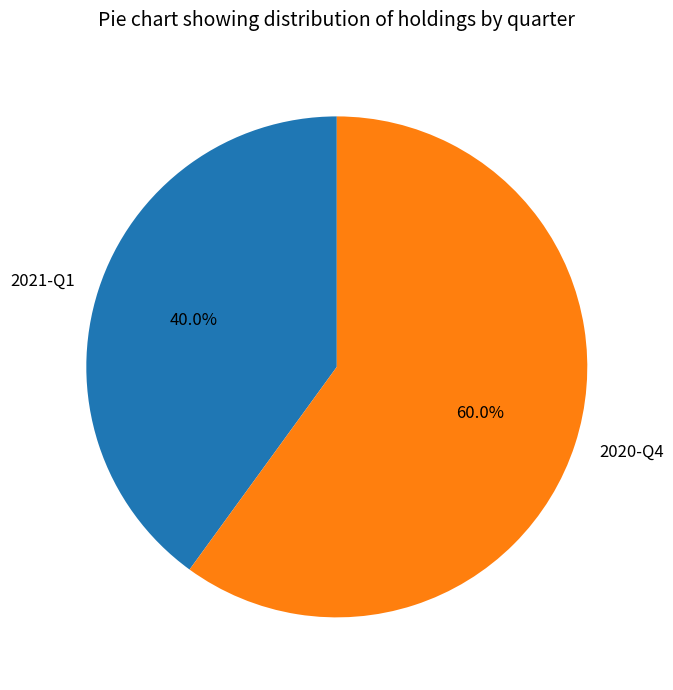

To the nearest percent, what is the combined percentage of 2021-Q1 and 2020-Q4?

100%